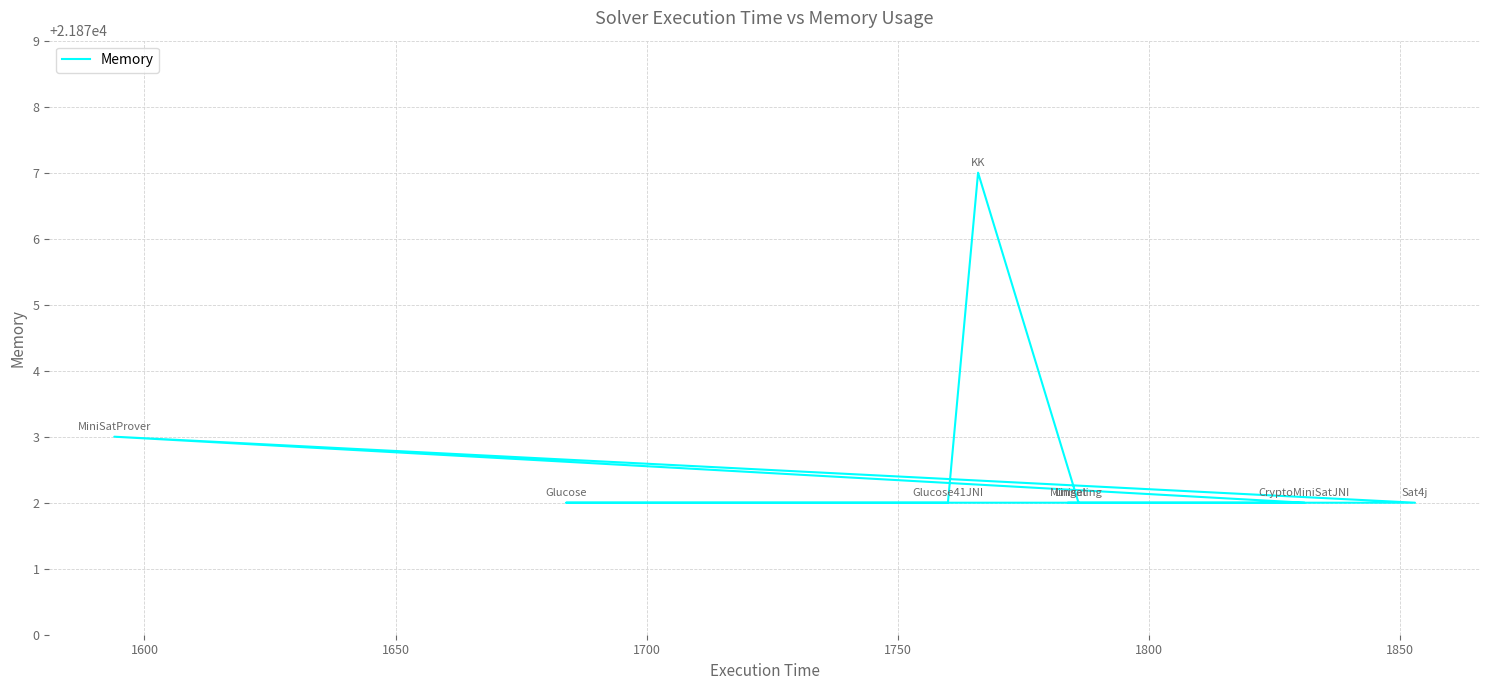

The chart shows a value of 14639 at 1750. True or false?

False